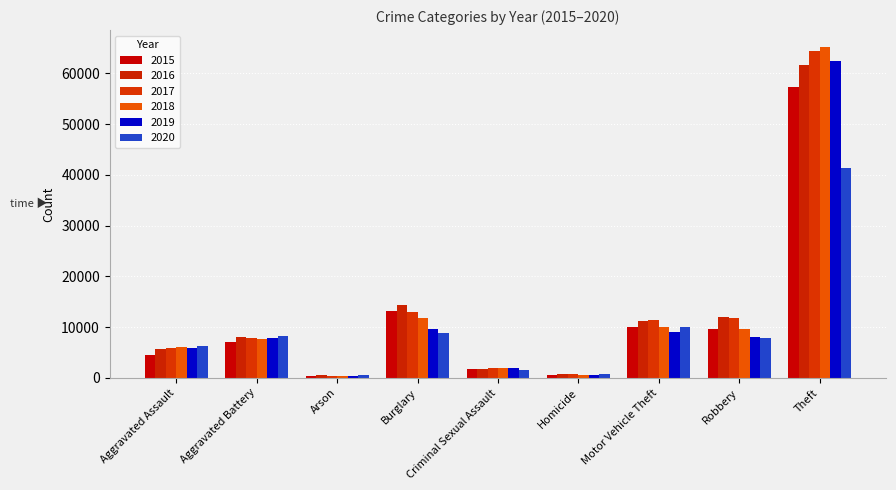

At which label is 2017 closest to 32413?

Burglary